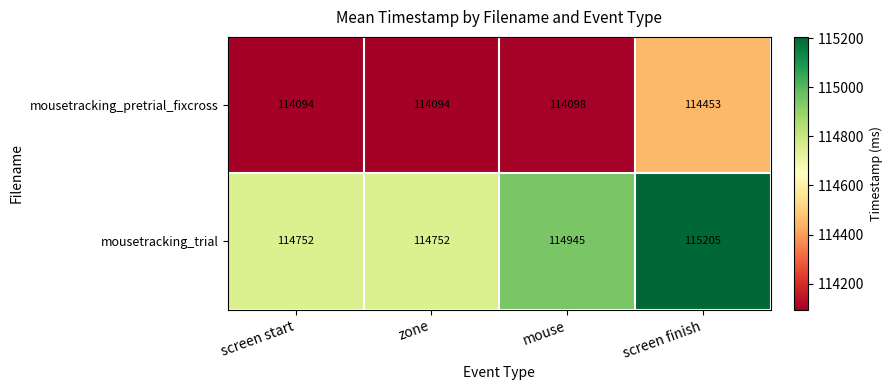

List the series in order of their overall mean, lowest first.

mousetracking_pretrial_fixcross, mousetracking_trial